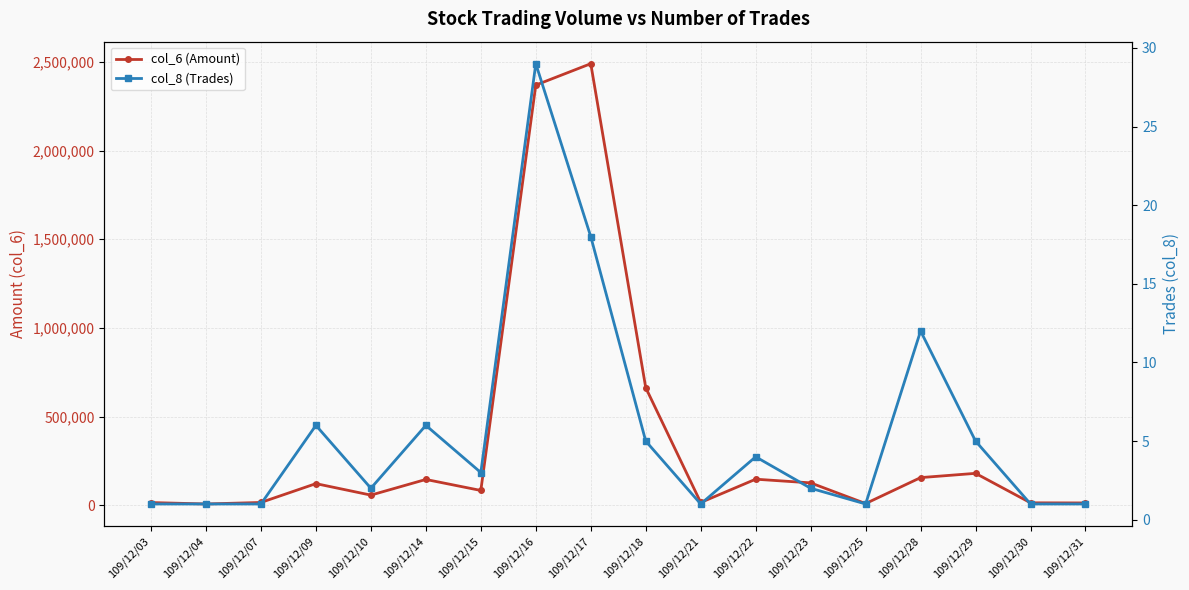

What is the maximum value shown in the chart?

2489700